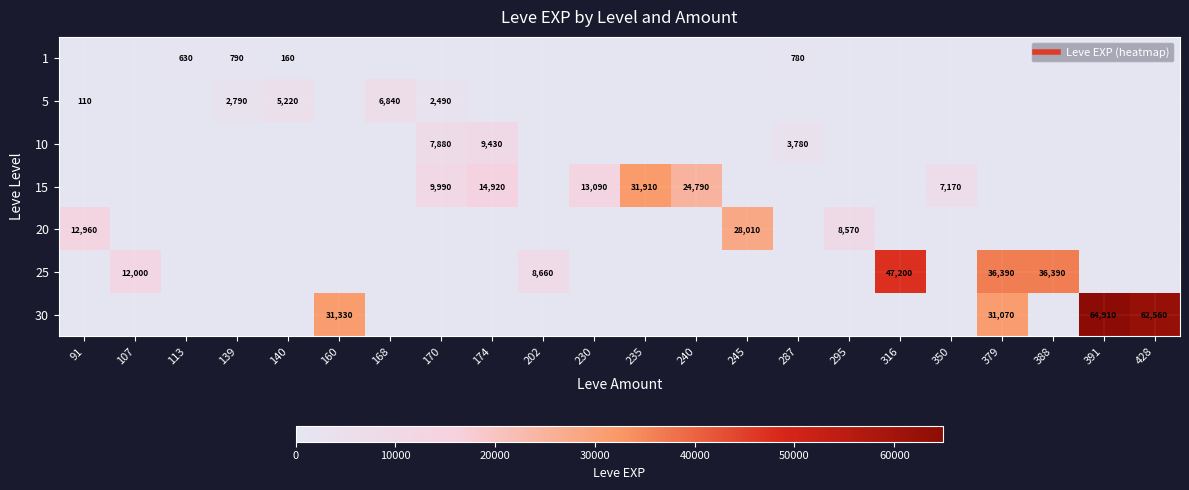

What is the total value across all series at 235?

31910